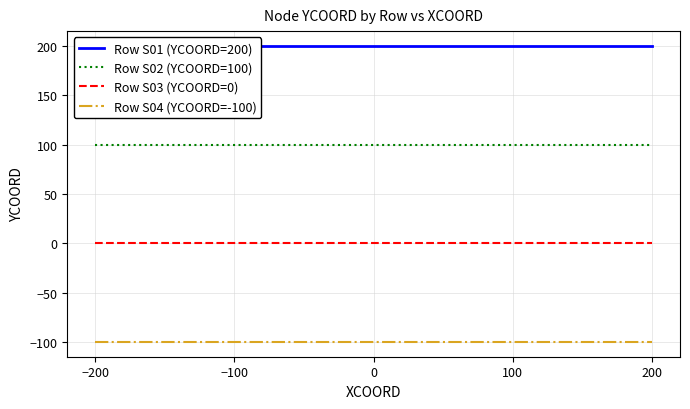

How many series are shown in this chart?

4